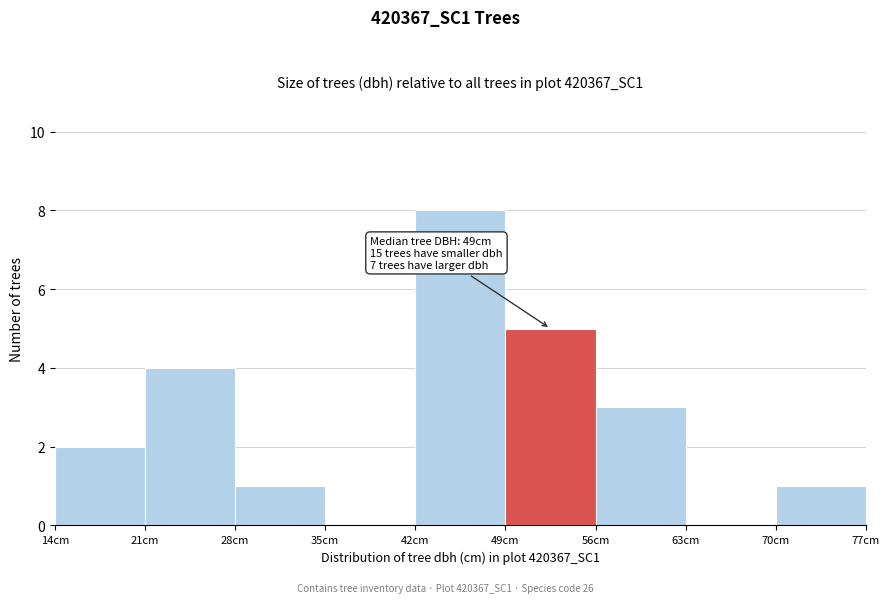

Over which range of the x-axis is the bar tallest?

42 to 49